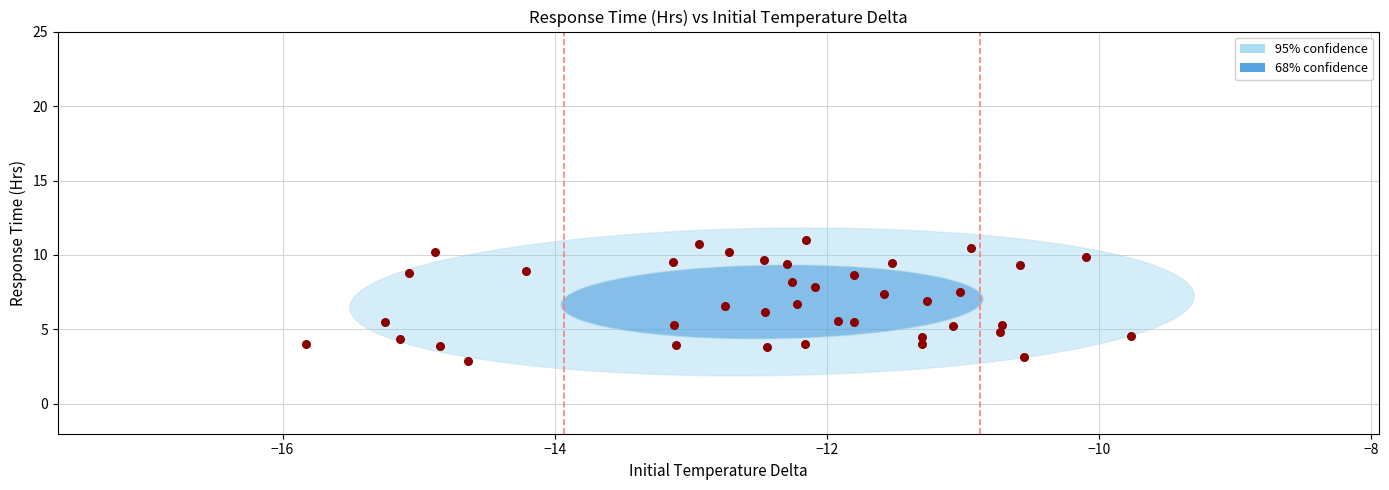

What is the range of Y values (max minus min)?

8.1